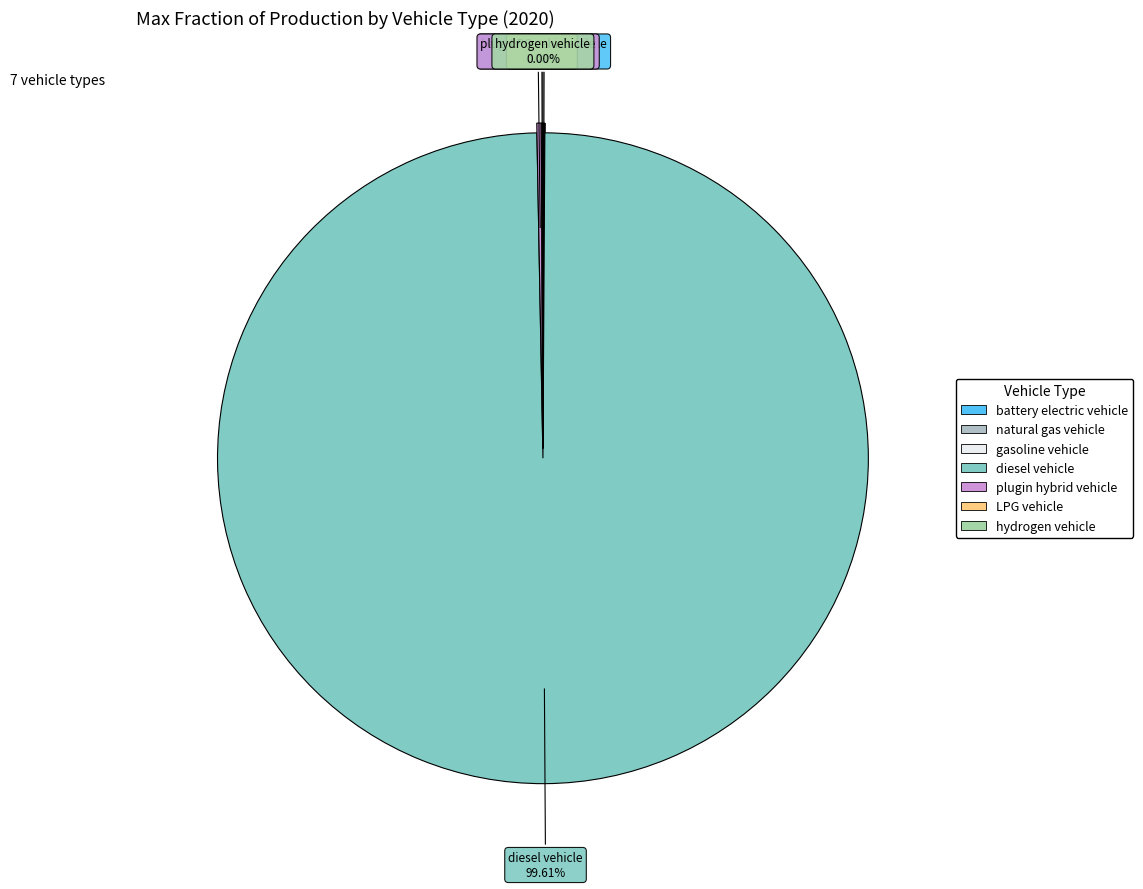

Is it true that LPG vehicle is 0% of the pie?

True